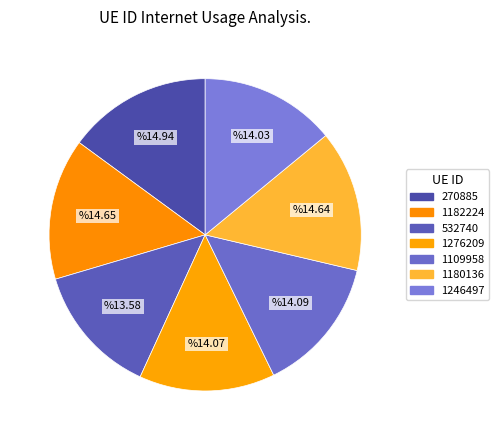

How many segments does this pie chart have?

7